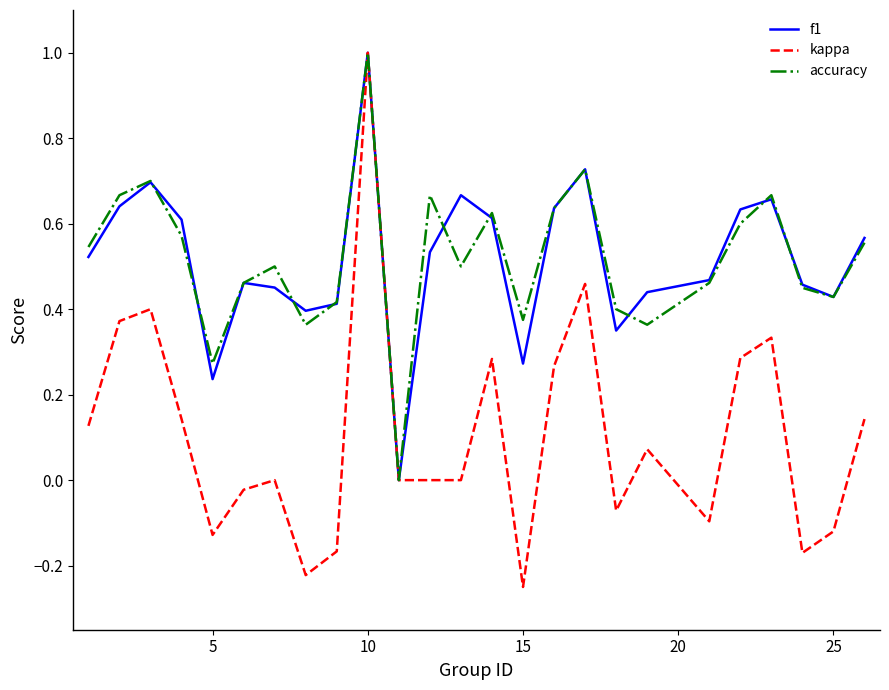

How many lines are shown in the chart?

3